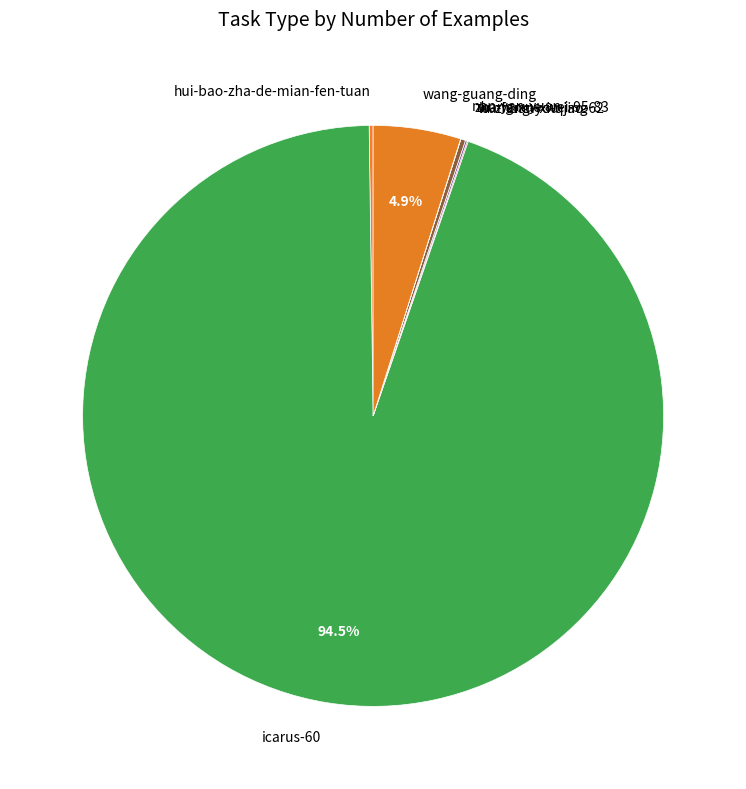

Is there a majority slice in this chart?

Yes